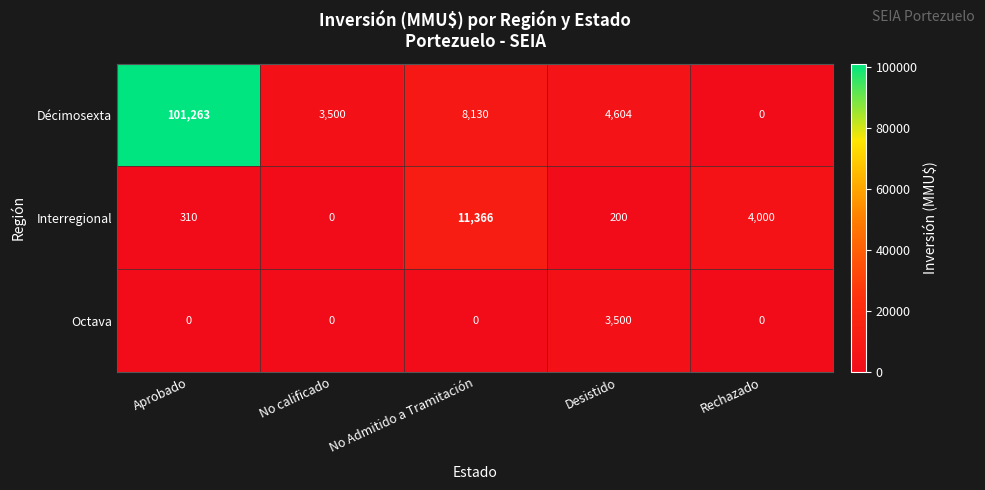

Between No Admitido a Tramitación and Desistido, which series saw the biggest shift?

Interregional